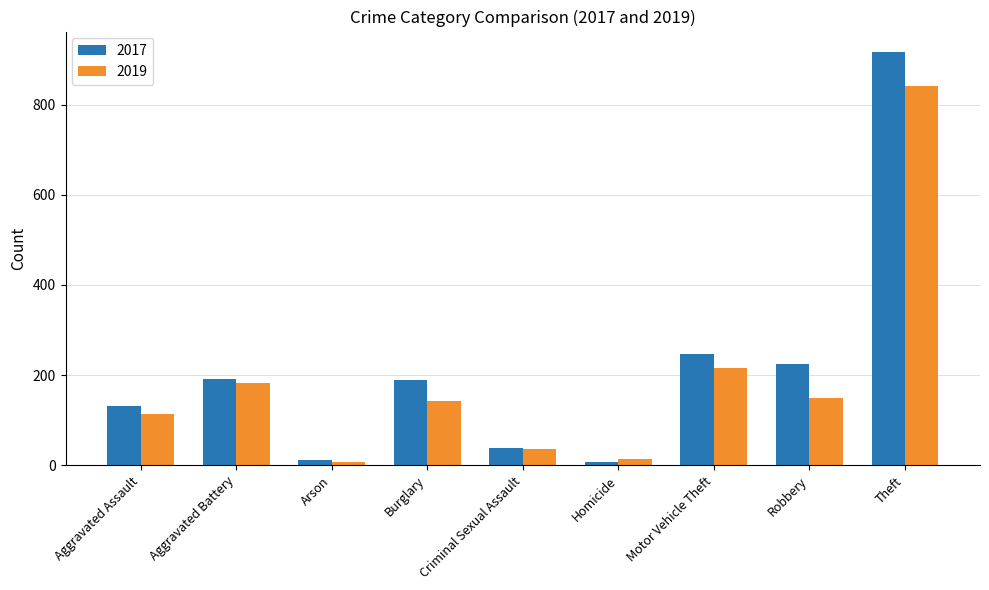

The 2019 series shows 190 at Burglary. True or false?

False